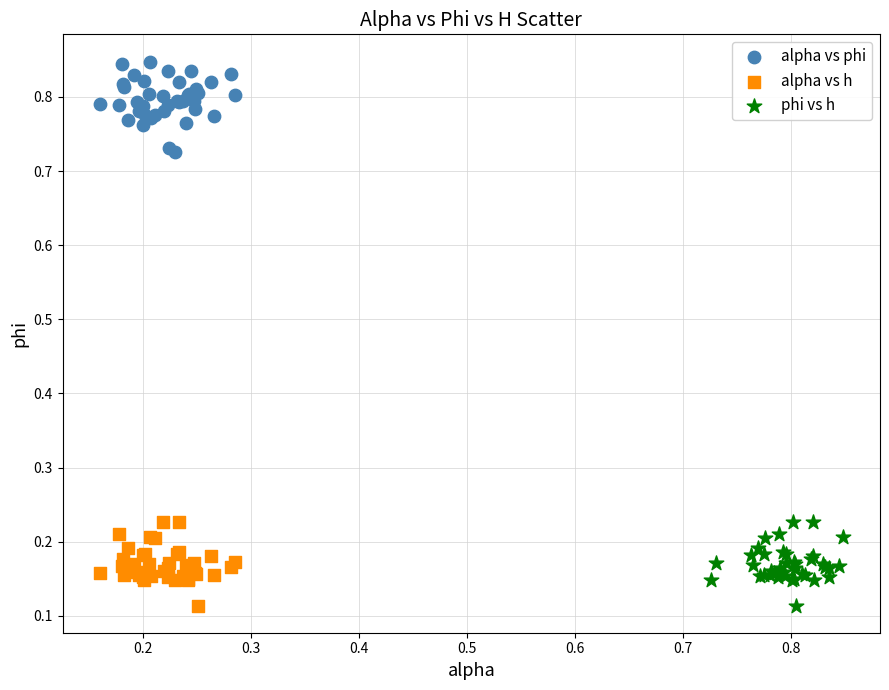

Which series reaches the maximum Y coordinate?

alpha vs phi